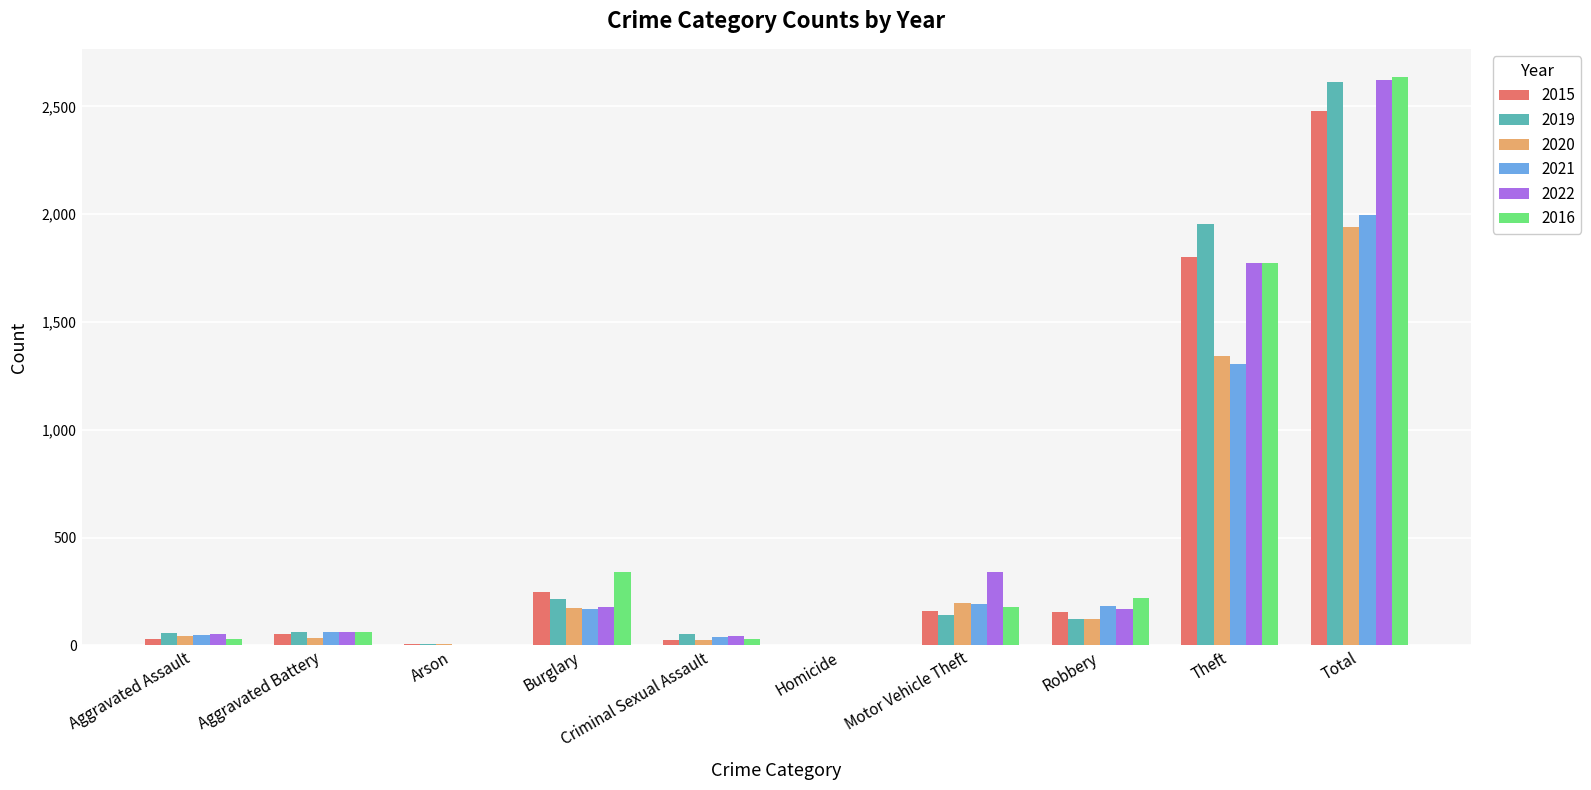

The value of 2015 at Theft is 2805. True or false?

False